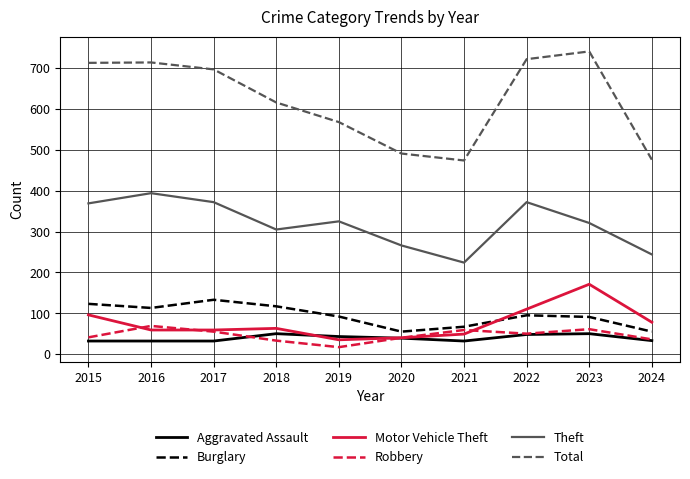

Rank the series by their maximum value, from highest to lowest.

Total, Theft, Motor Vehicle Theft, Burglary, Robbery, Aggravated Assault